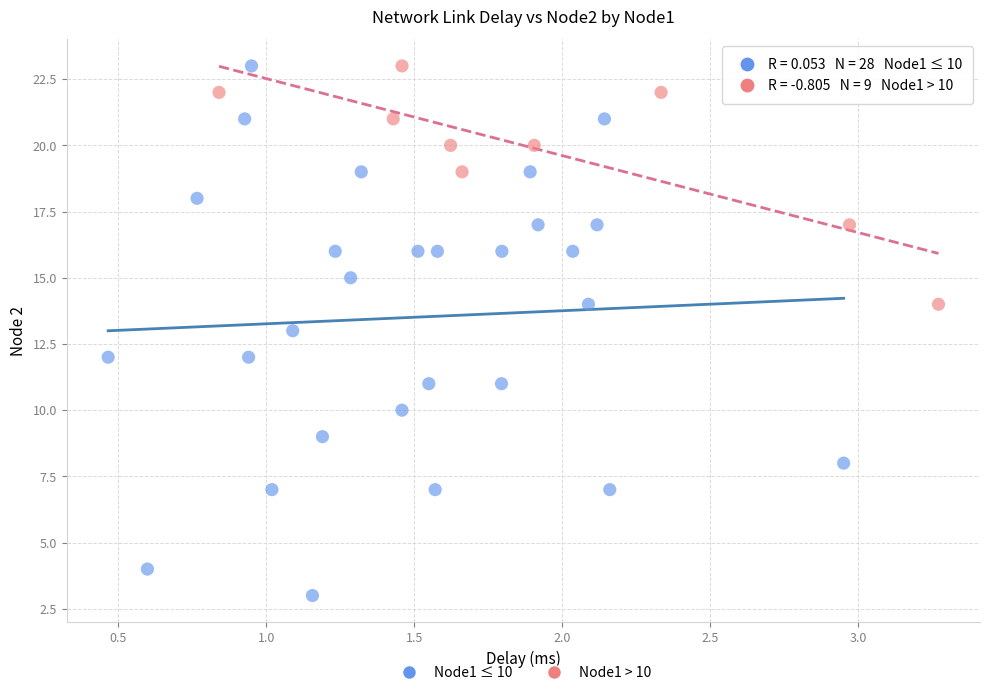

Which series has the widest spread of Y values?

Node1 ≤ 10